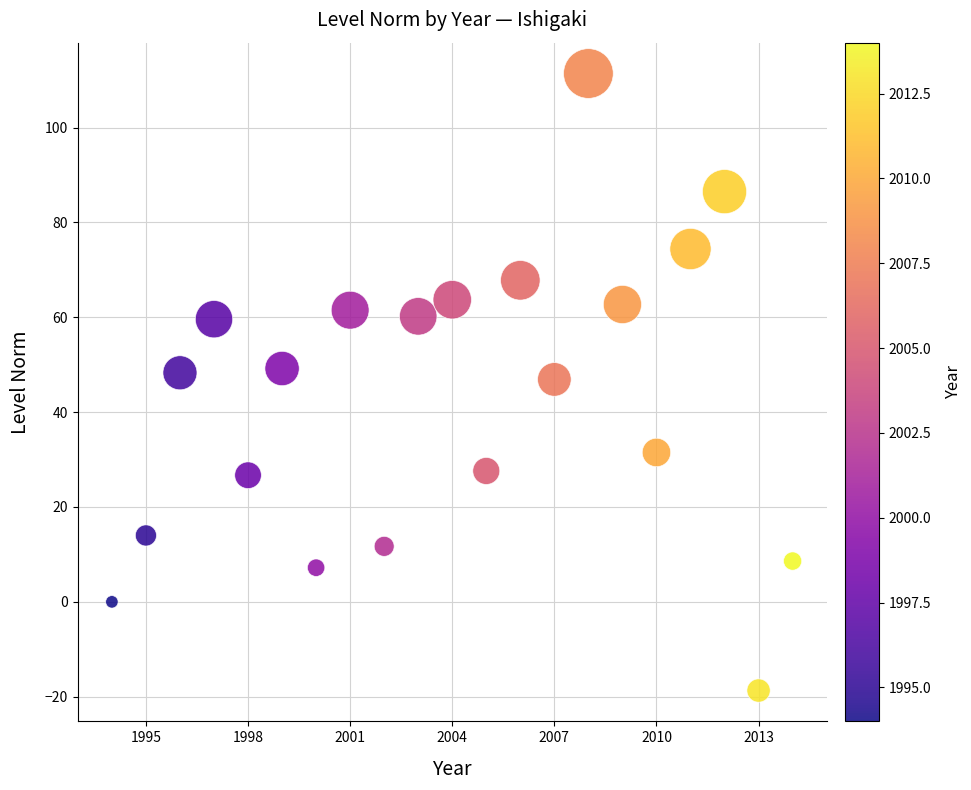

What is the range of Y values (max minus min)?

130.1